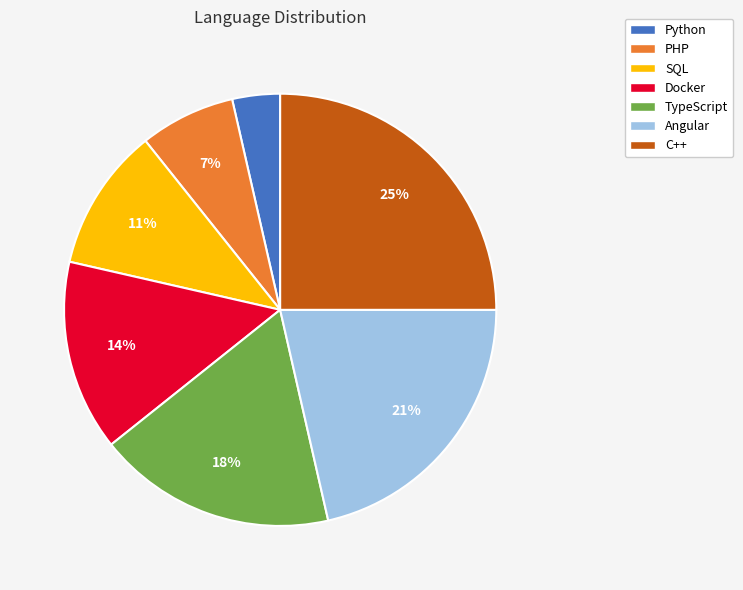

Is it true that SQL is 1% of the pie?

False